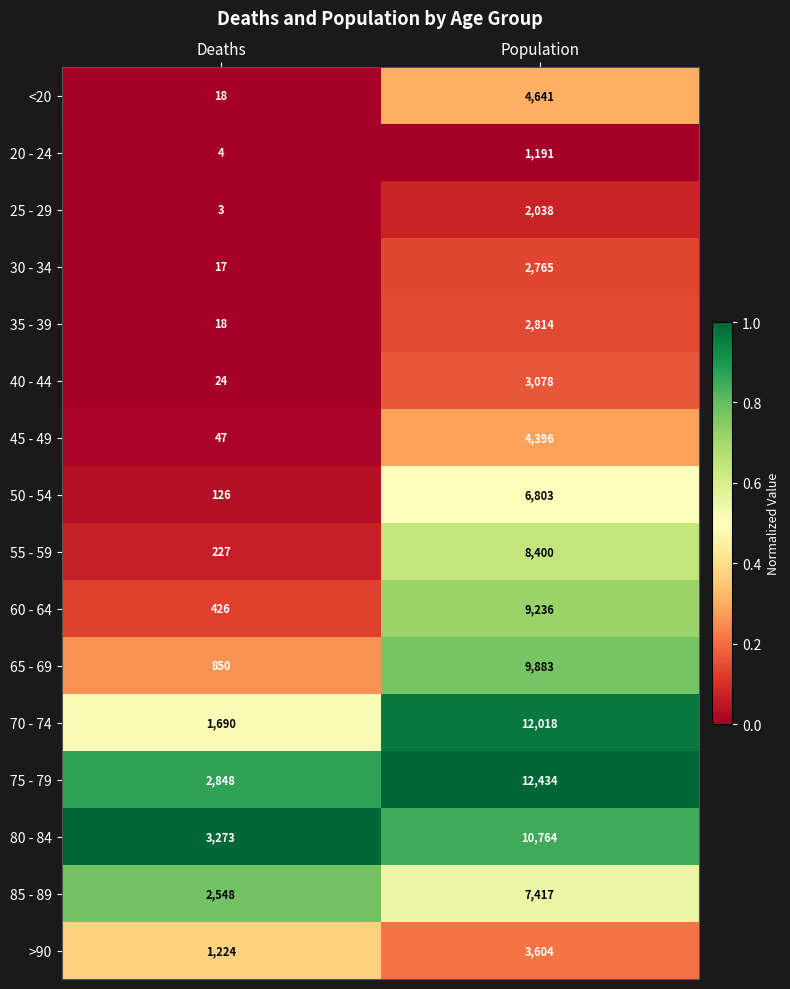

Where is 25 - 29 nearest to the value 1020?

Deaths